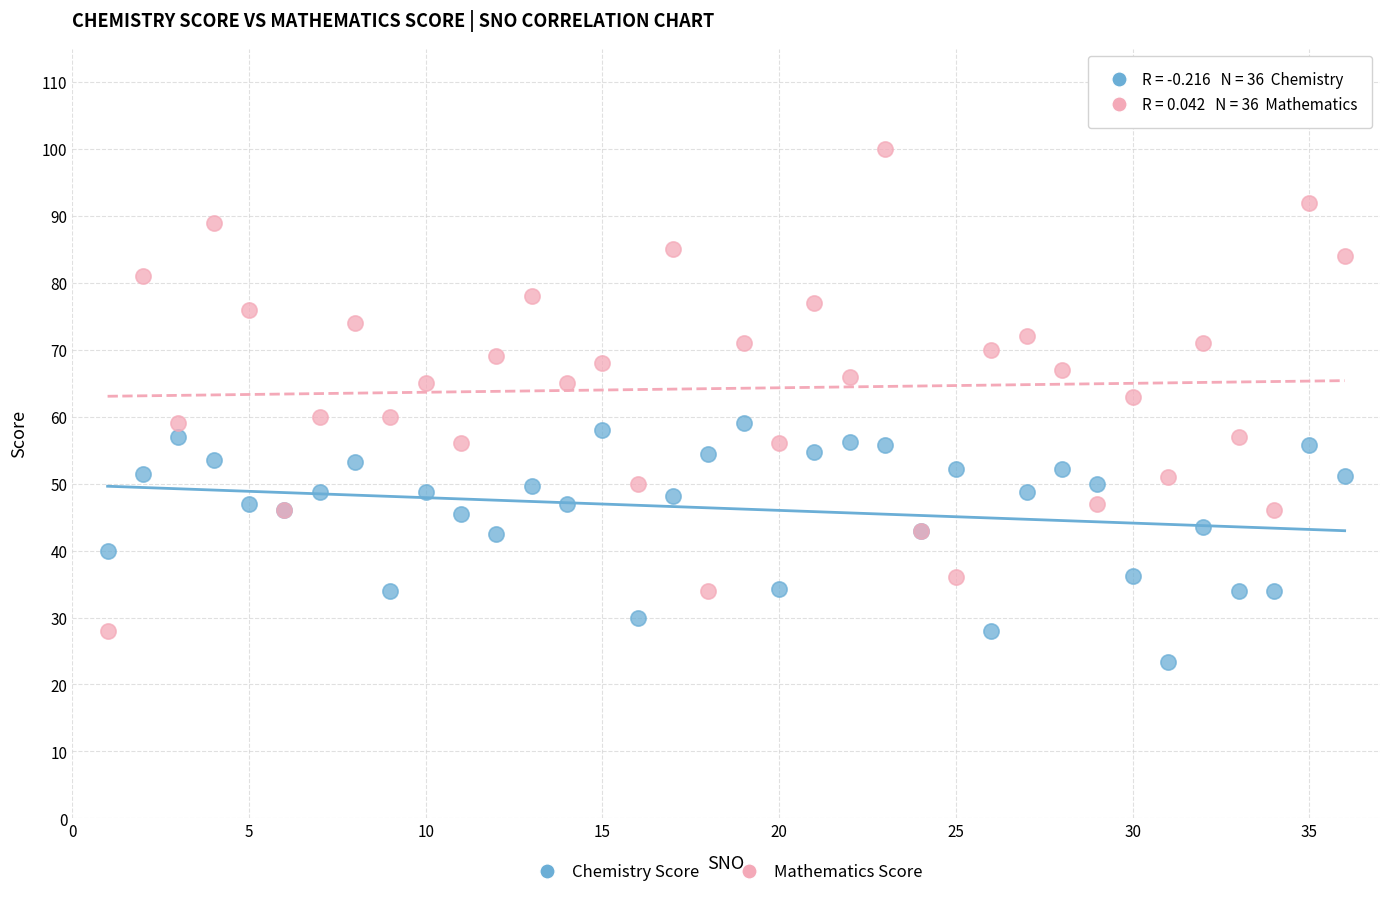

What is the X range (max minus min) for the scatter plot?

35.0